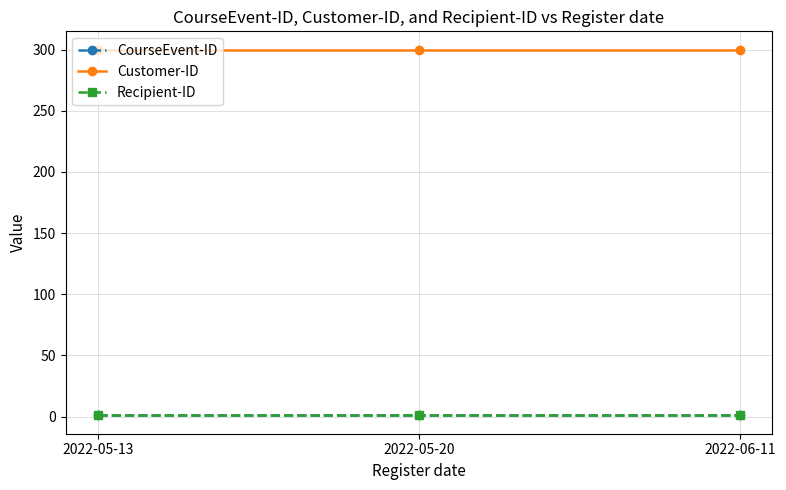

How many lines are shown in the chart?

3